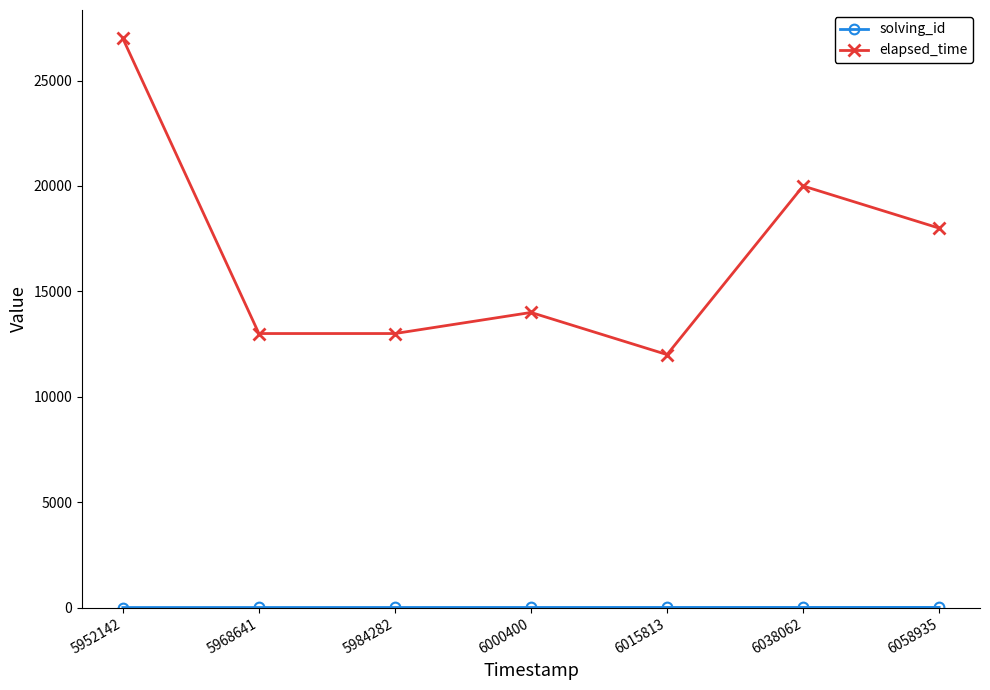

Count the number of categories in the chart.

7